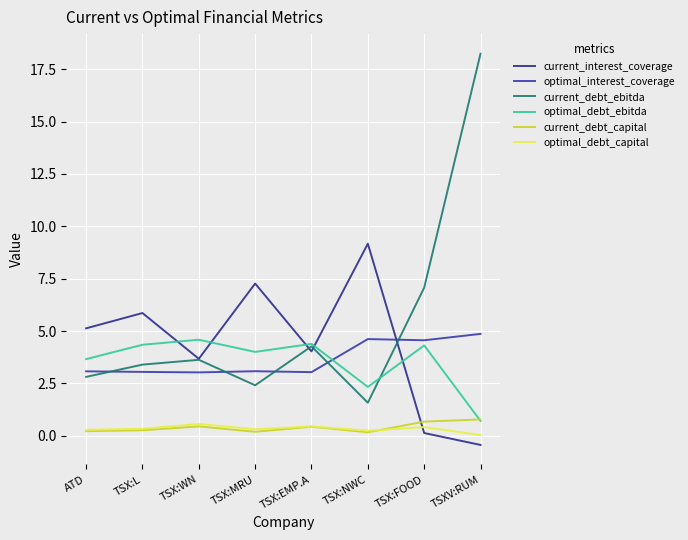

Which label corresponds to the largest value in the chart?

TSXV:RUM